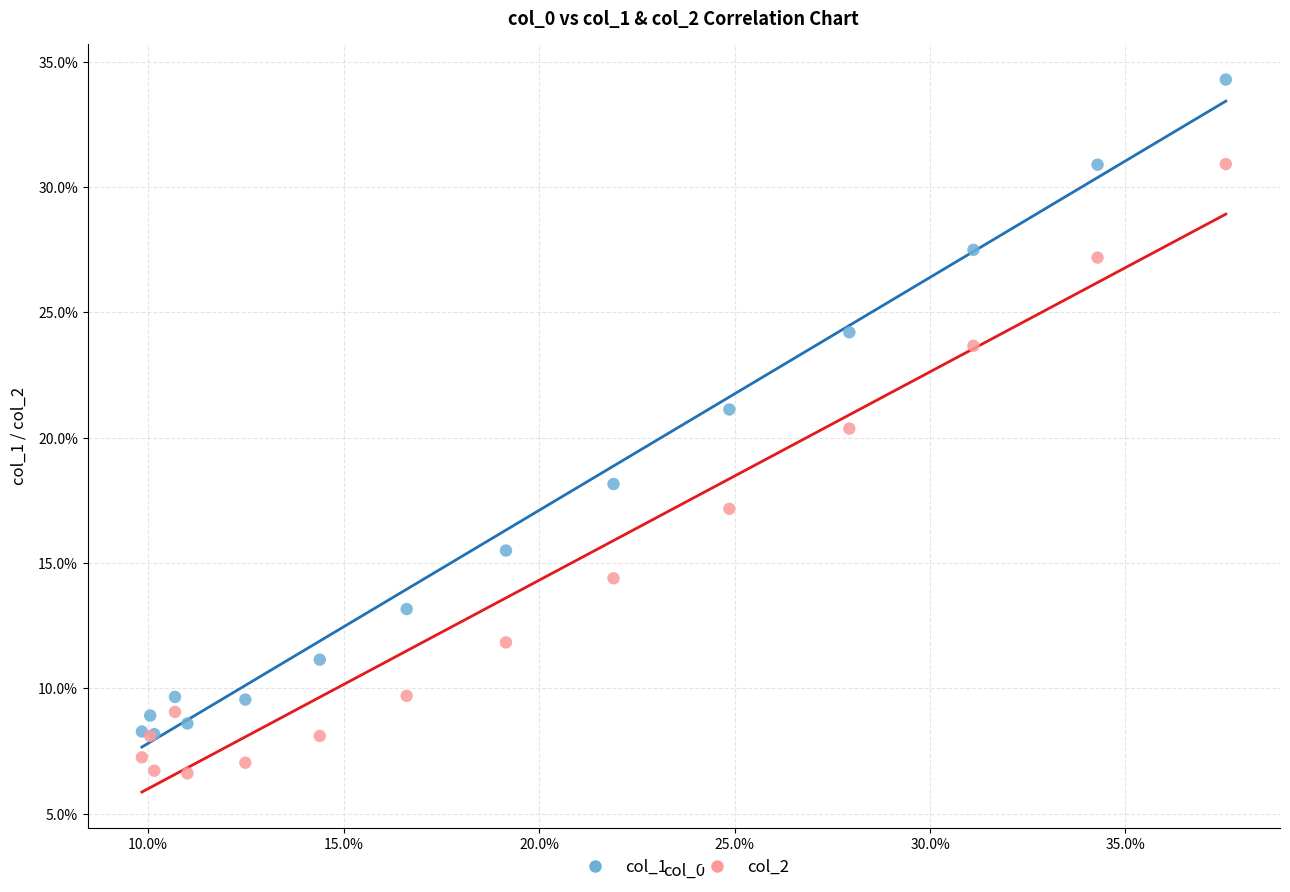

Which series has the widest spread of Y values?

col_1